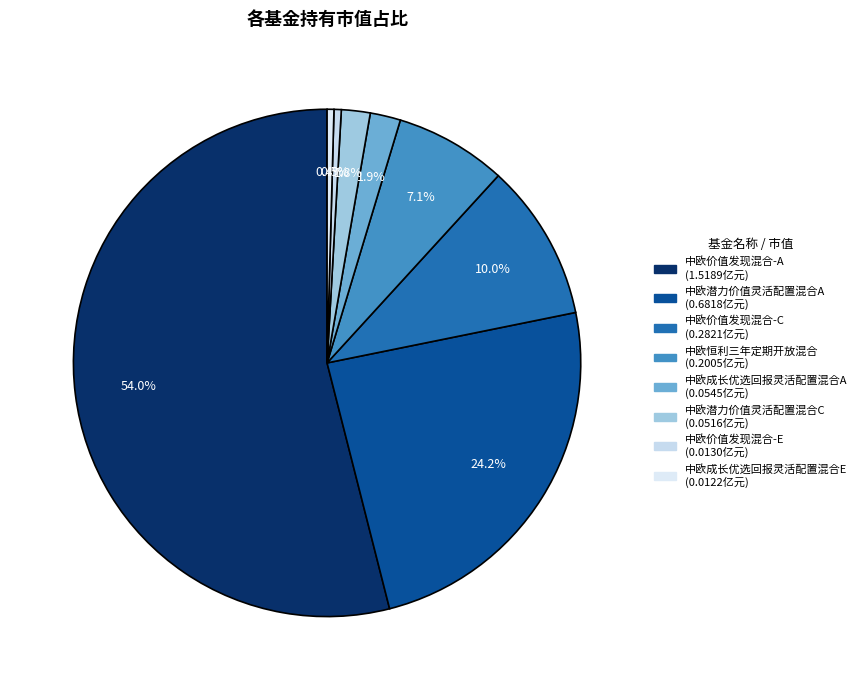

To the nearest percent, what portion does 中欧潜力价值灵活配置混合A represent?

24%